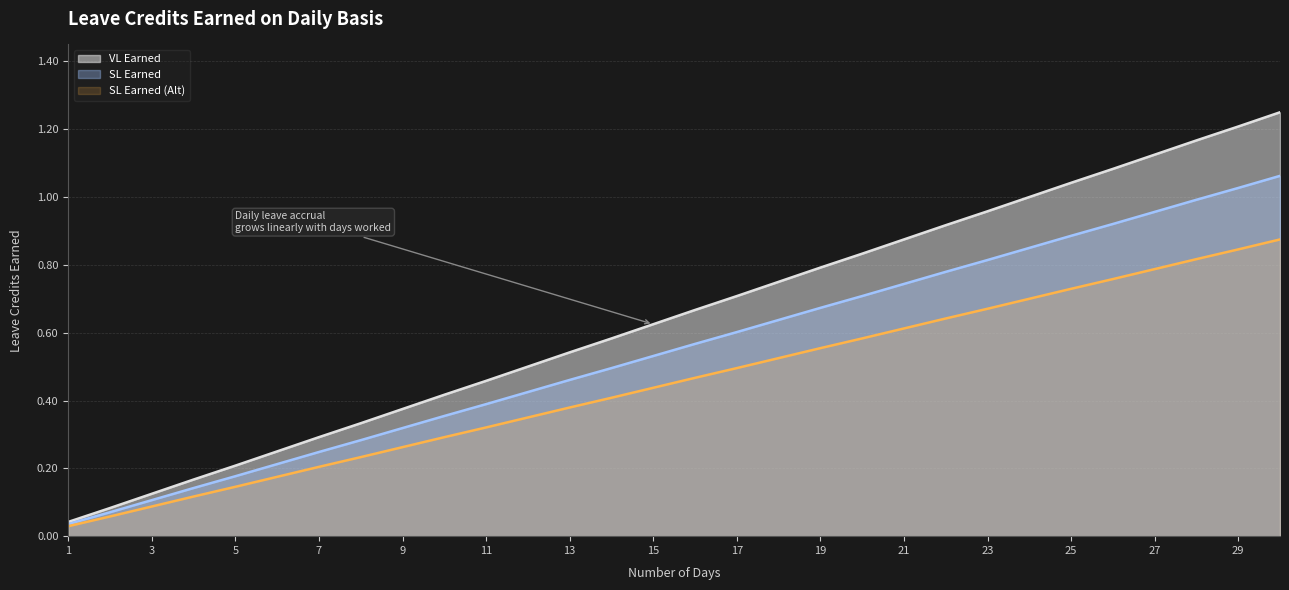

True or false: SL Earned and VL Earned cross at least once.

False